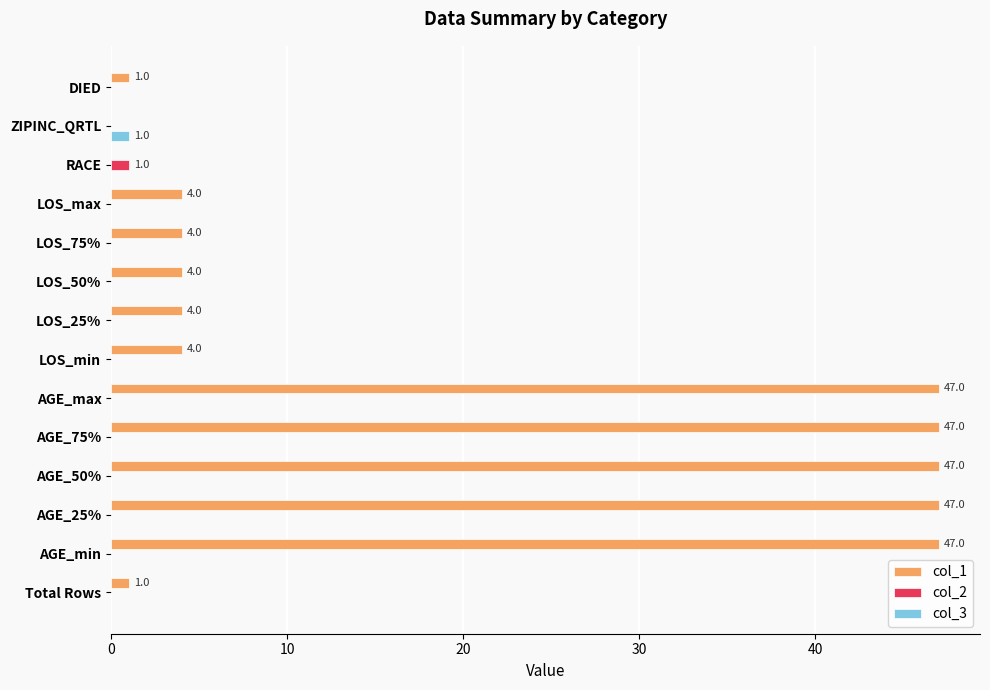

At which label does col_3 reach its peak?

ZIPINC_QRTL